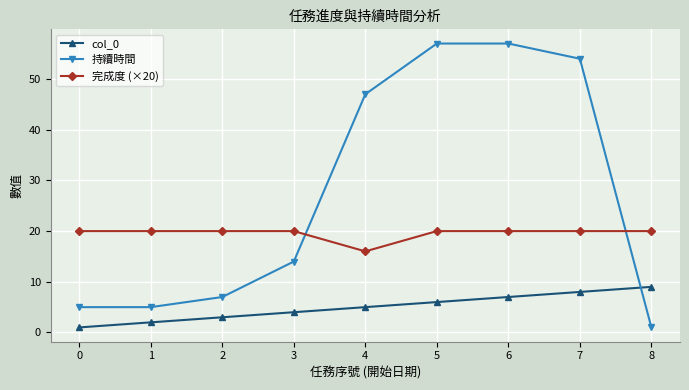

Is this an area chart (filled region under the line)?

No